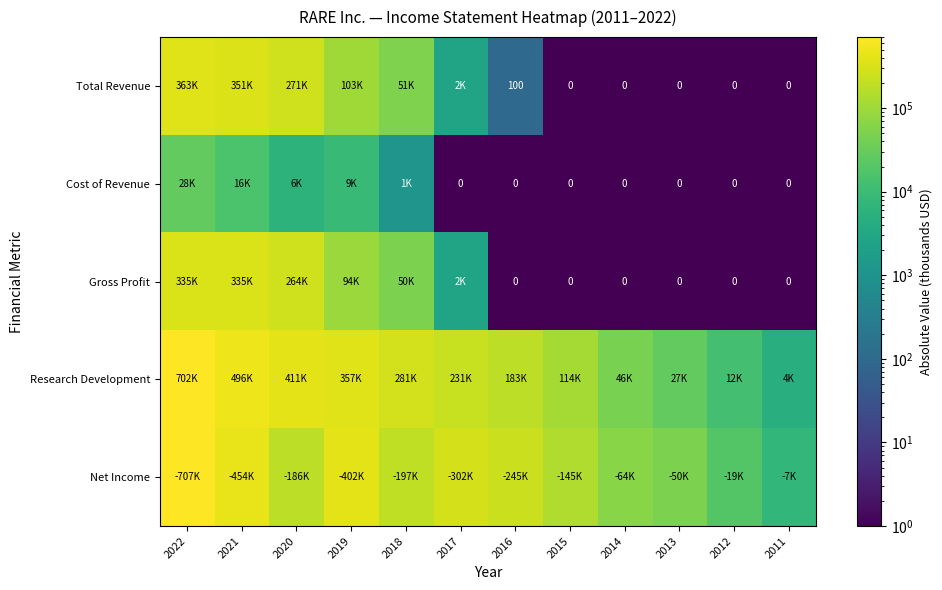

Which series changed the most between 2016 and 2013?

Net Income